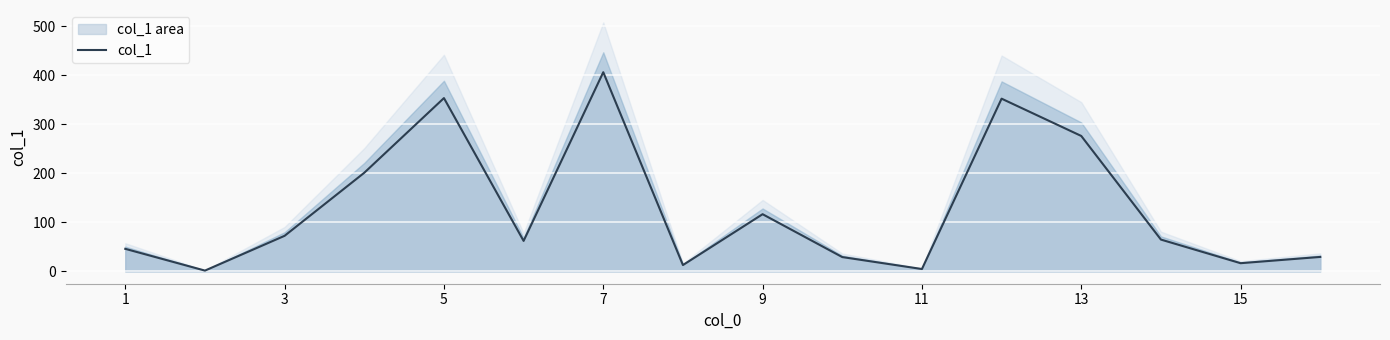

True or false: col_1 has a value of 276.2 at 13.

True